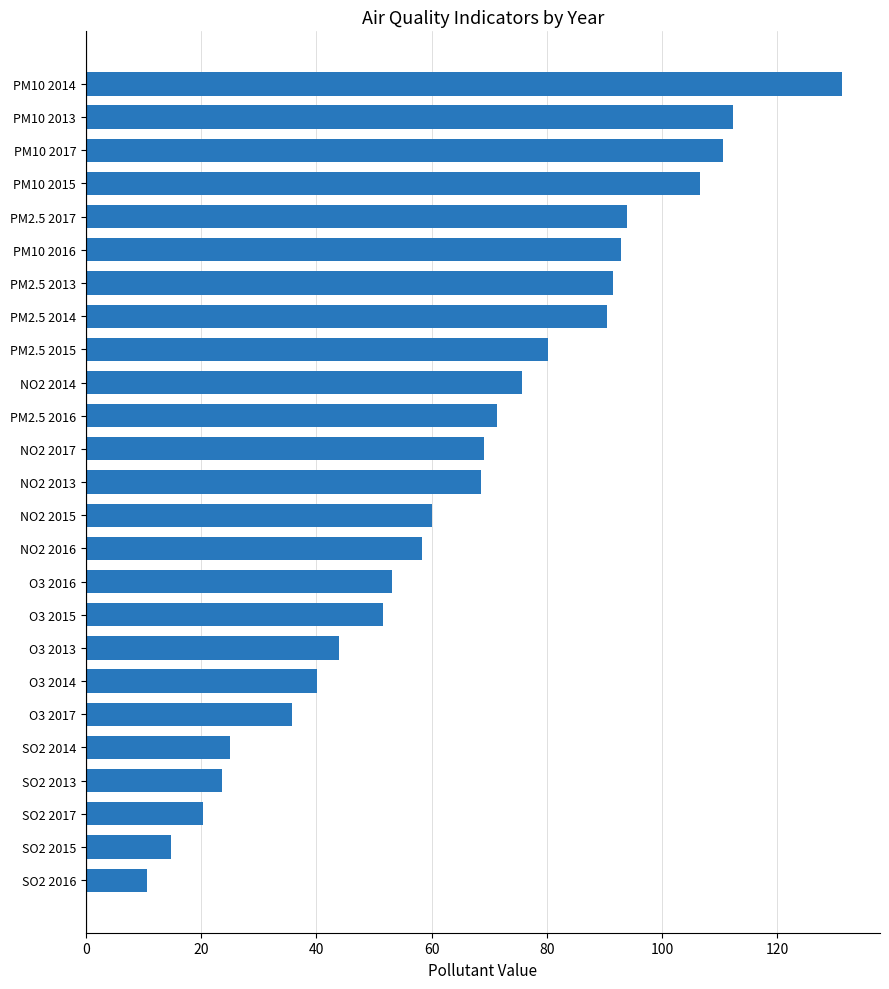

Which category has the highest value across all series?

PM10 2014